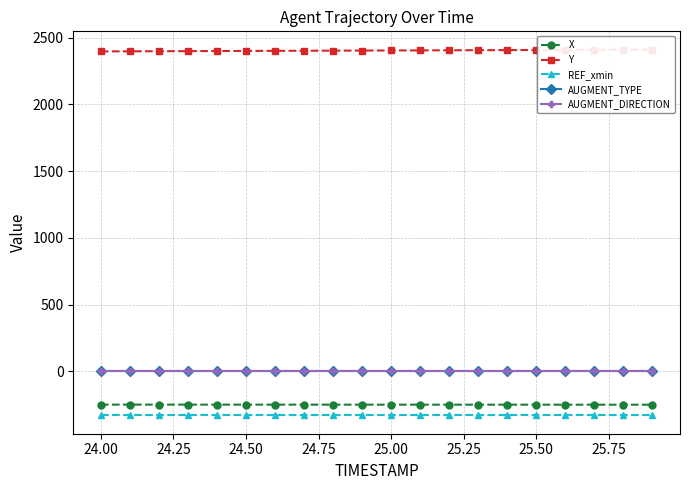

What is the lowest value of the X series?

-249.6